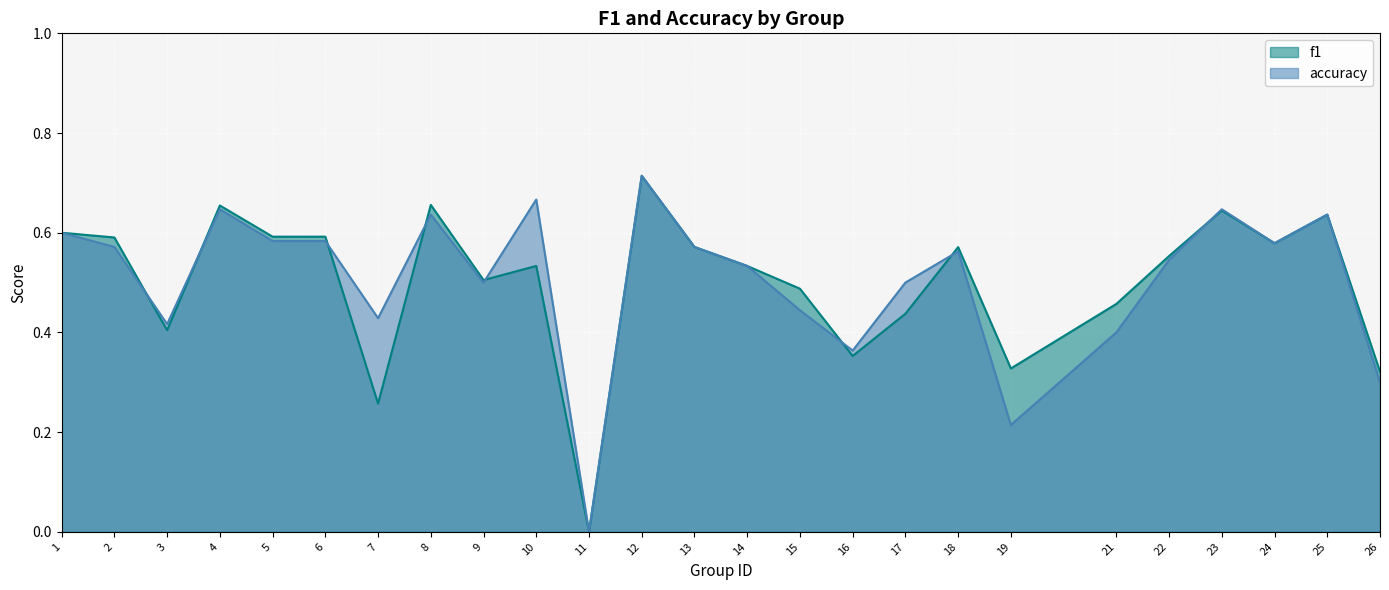

Rank the categories by accuracy value from lowest to highest.

11, 19, 26, 16, 21, 3, 7, 15, 9, 17, 14, 22, 18, 2, 13, 24, 5, 6, 1, 8, 25, 4, 23, 10, 12